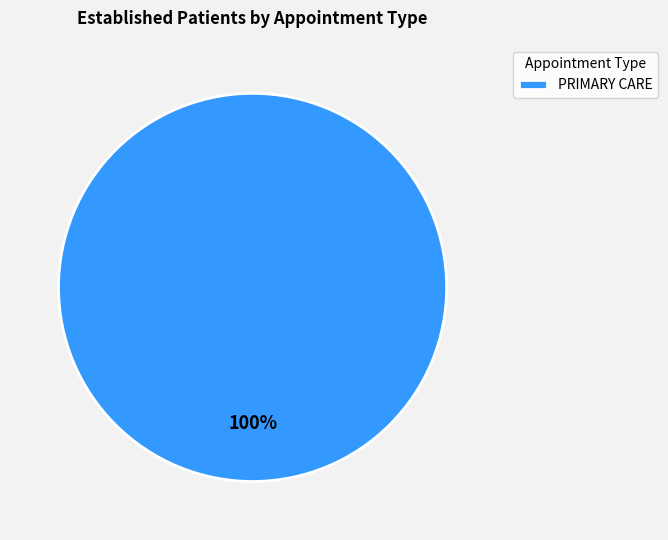

Rank the categories by value from lowest to highest.

PRIMARY CARE